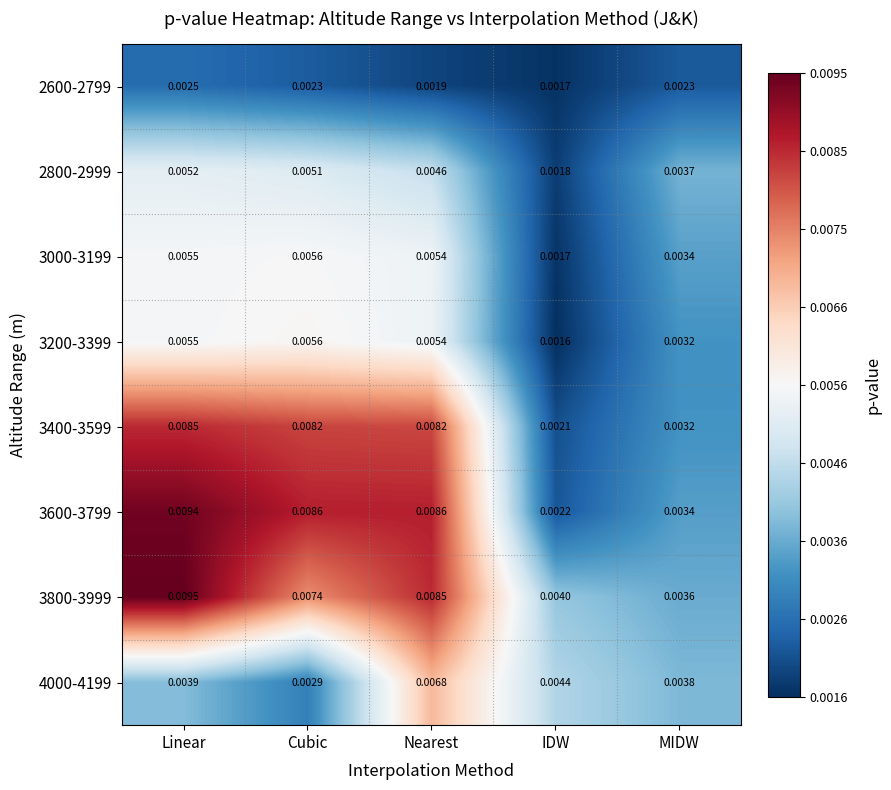

Which series has the largest range (max minus min)?

3600-3799